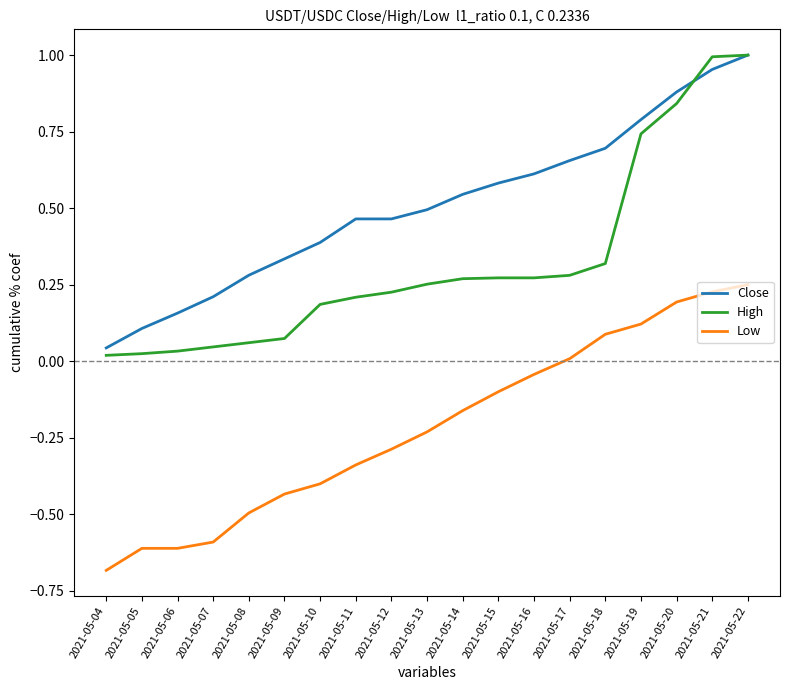

Which series has the largest total across all categories?

Close